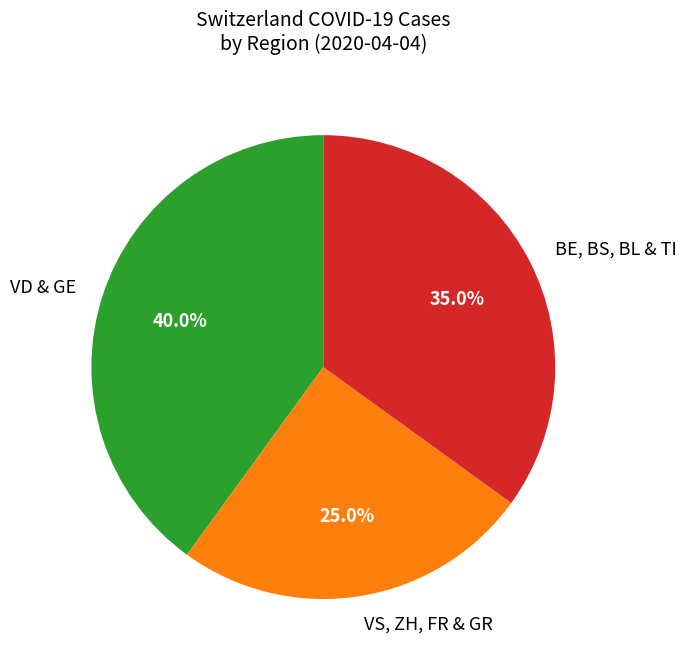

What percentage is NOT represented by VS, ZH, FR & GR?

75.0%